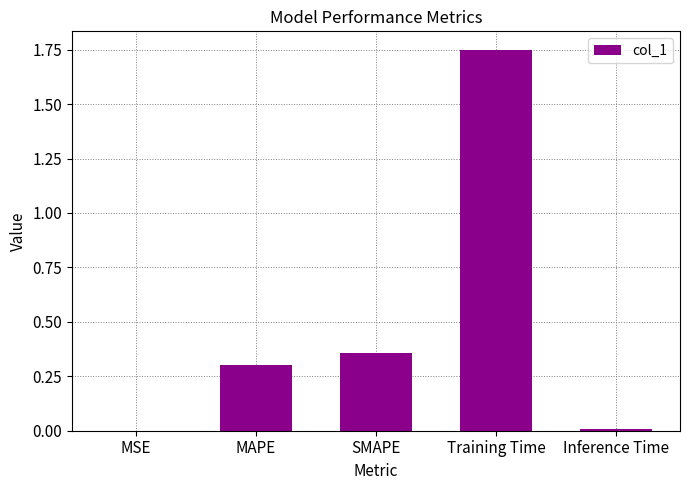

Between Training Time and Inference Time, which is larger?

Training Time